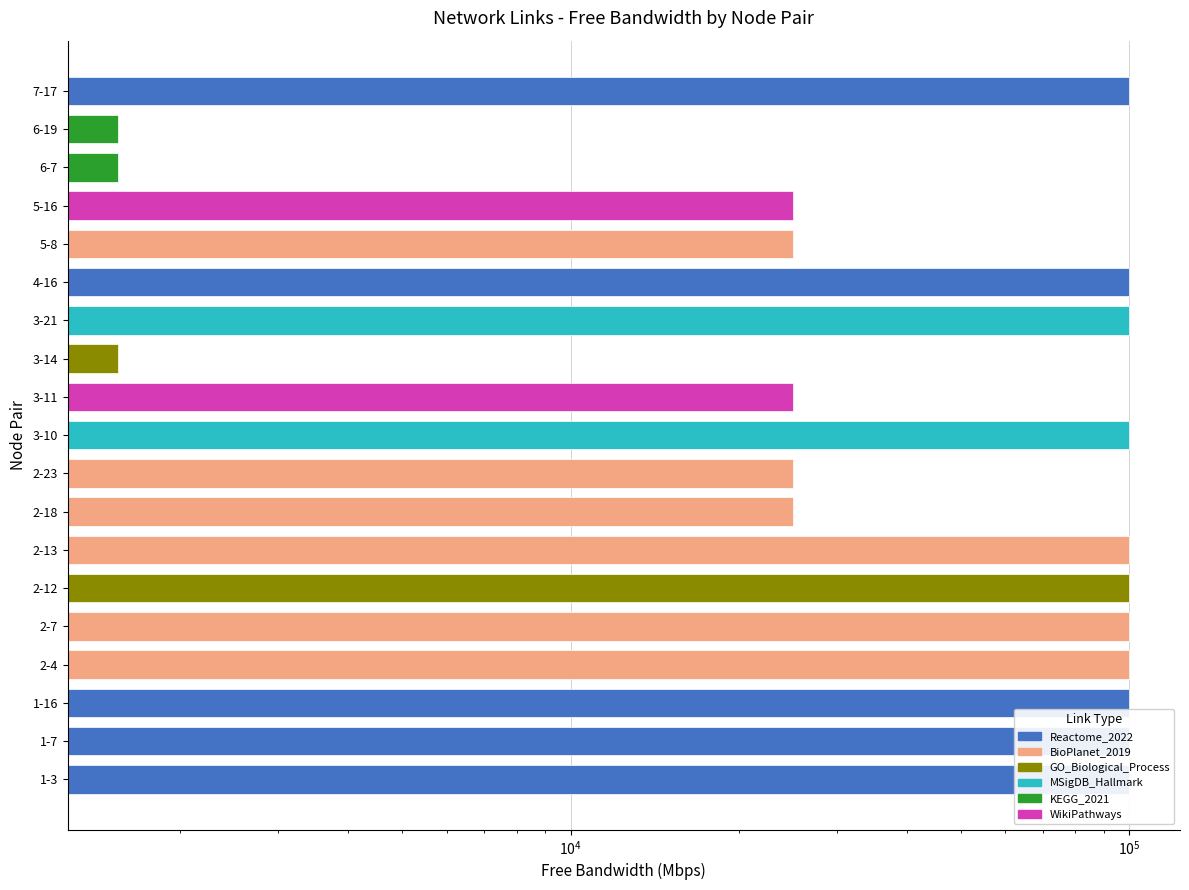

True or false: the data shows 6149.2 at 3-11.

False